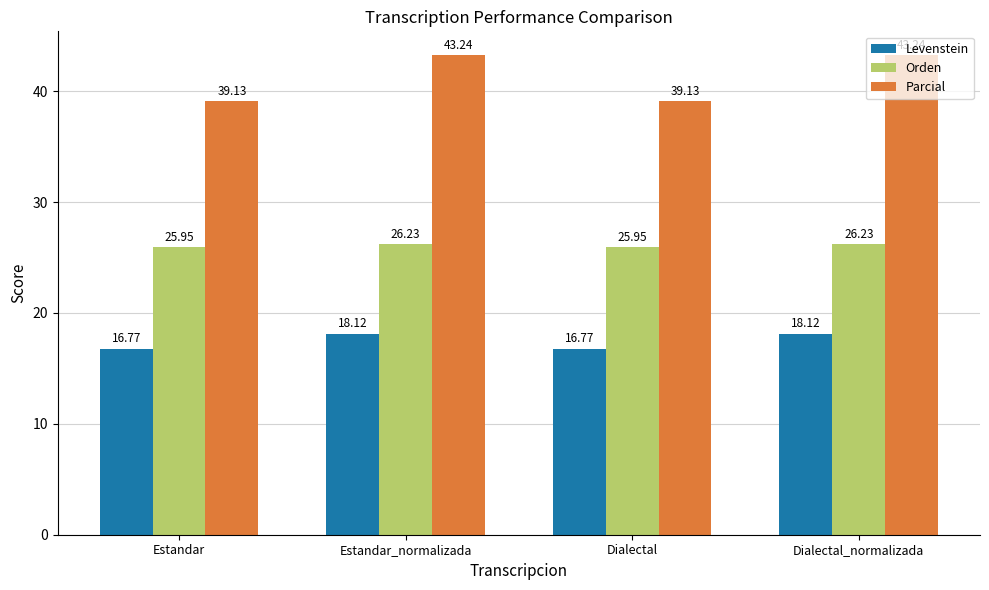

True or false: Parcial has a value of 24.2 at Estandar_normalizada.

False